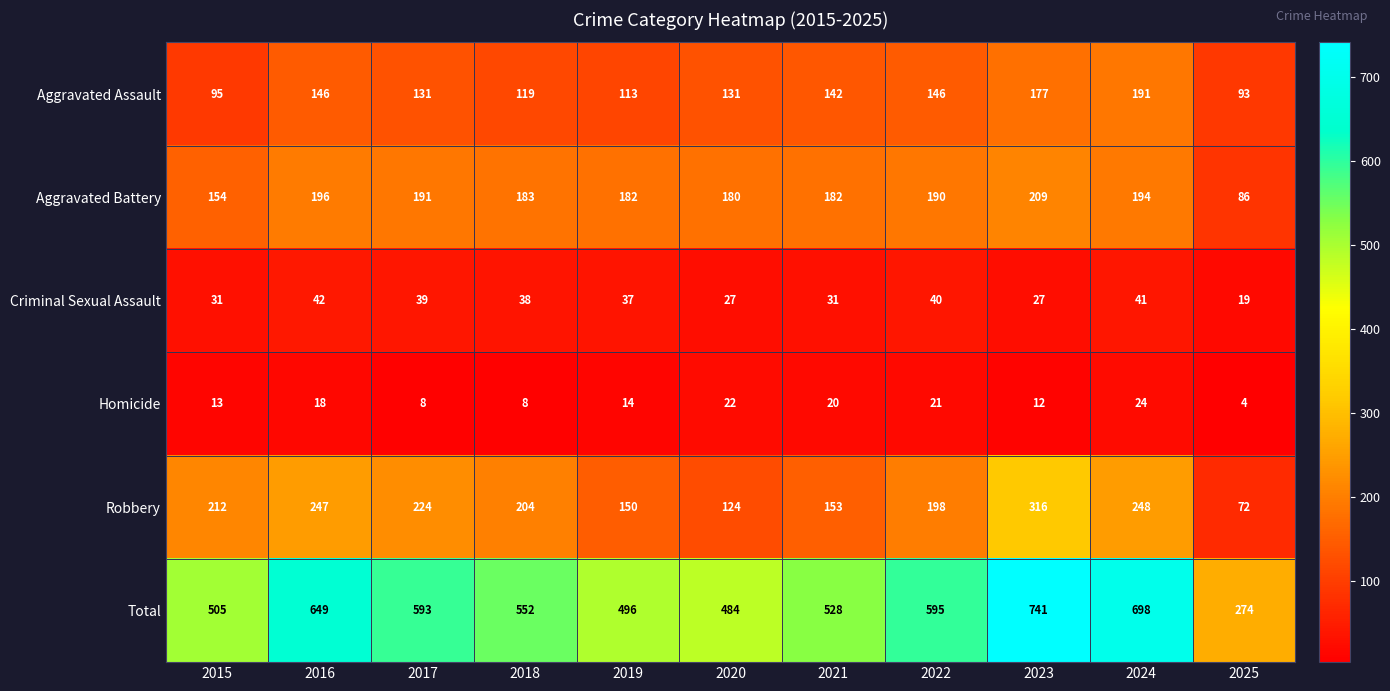

The Aggravated Battery series shows 182 at 2019. True or false?

True